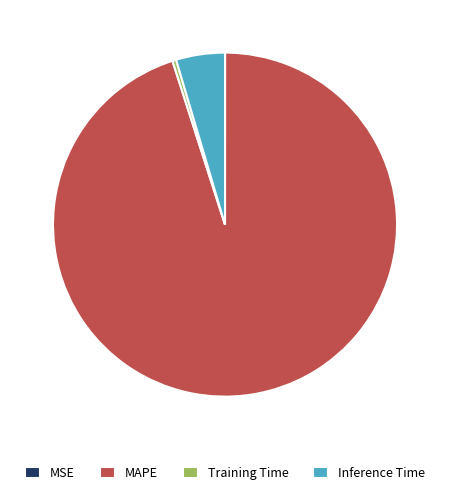

What percentage do Inference Time and Training Time together represent?

4.9%